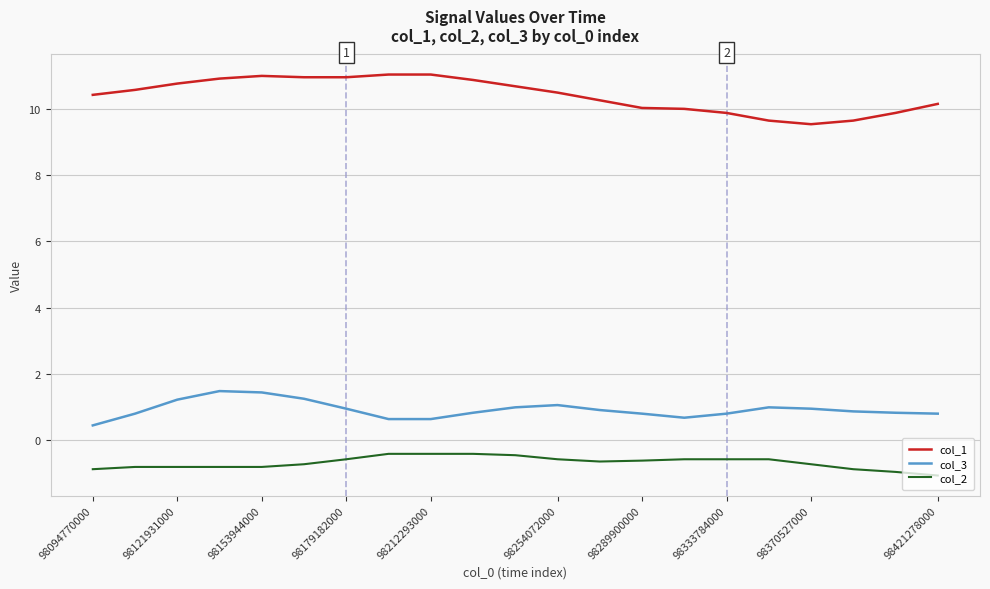

Rank the series by their maximum value, from lowest to highest.

col_2, col_3, col_1